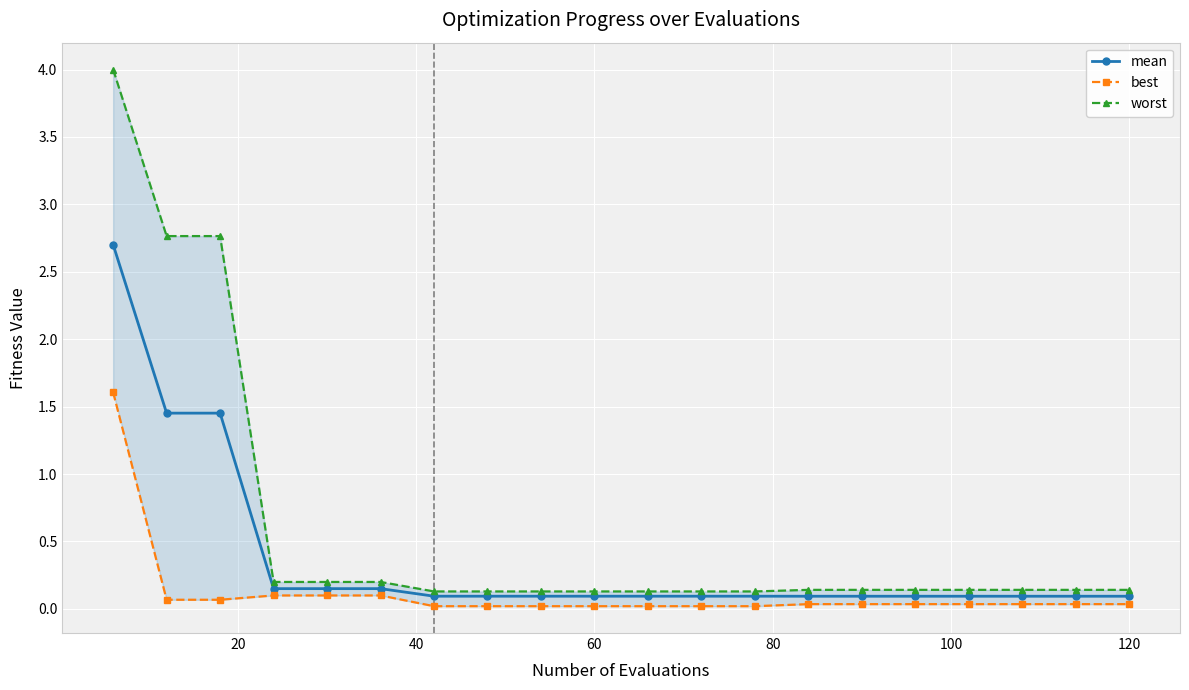

List the series in order of their peak value, lowest first.

best, mean, worst